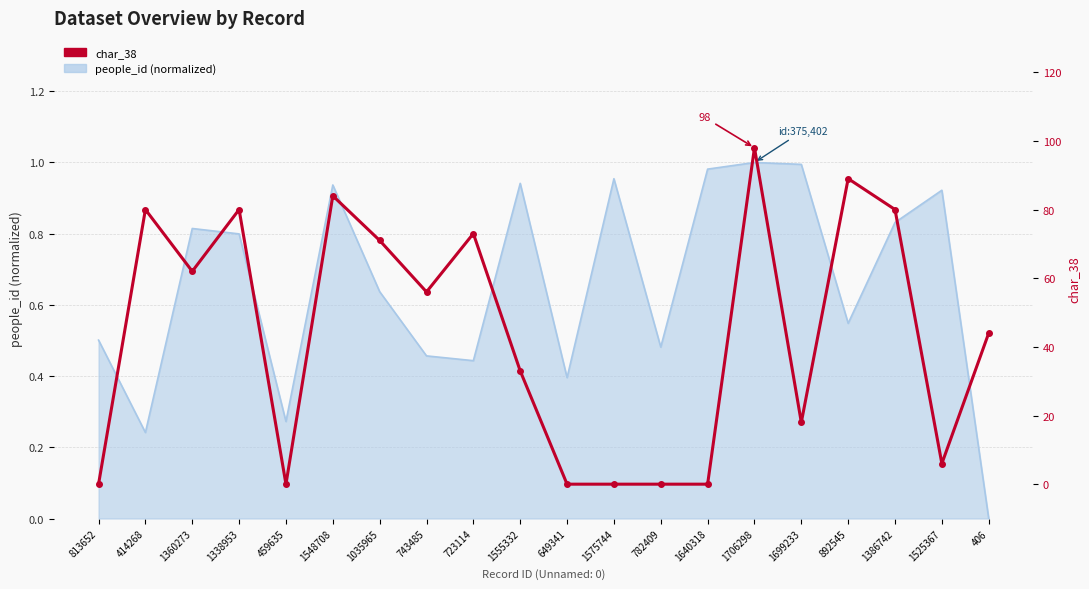

True or false: the data shows 62 at 1360273.

True